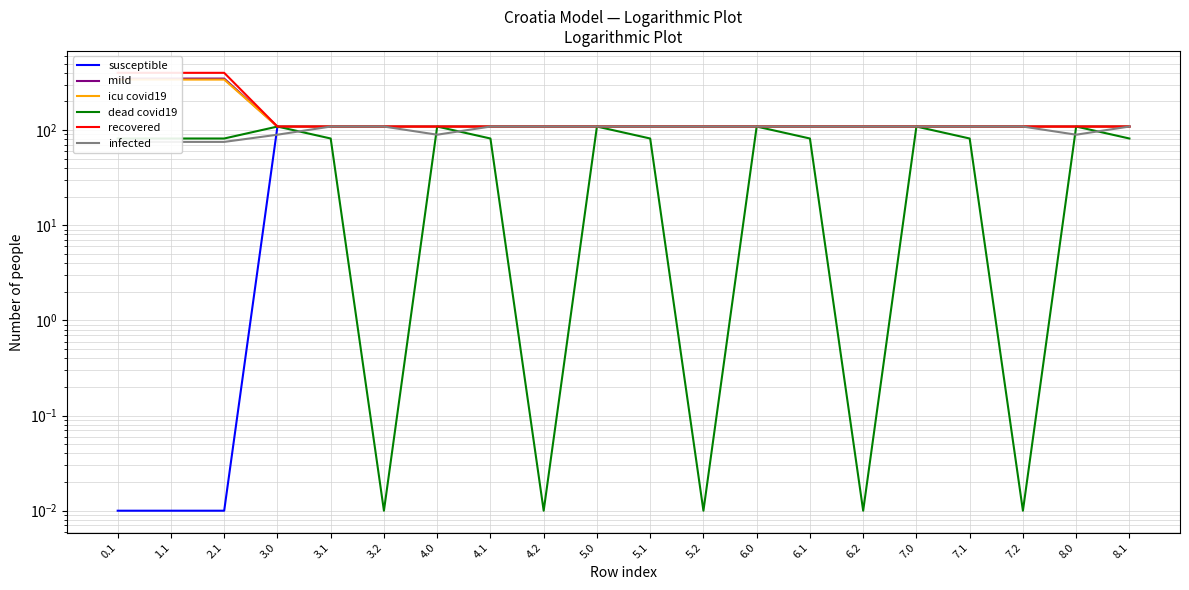

At which category is the sum across all series the highest?

2.1